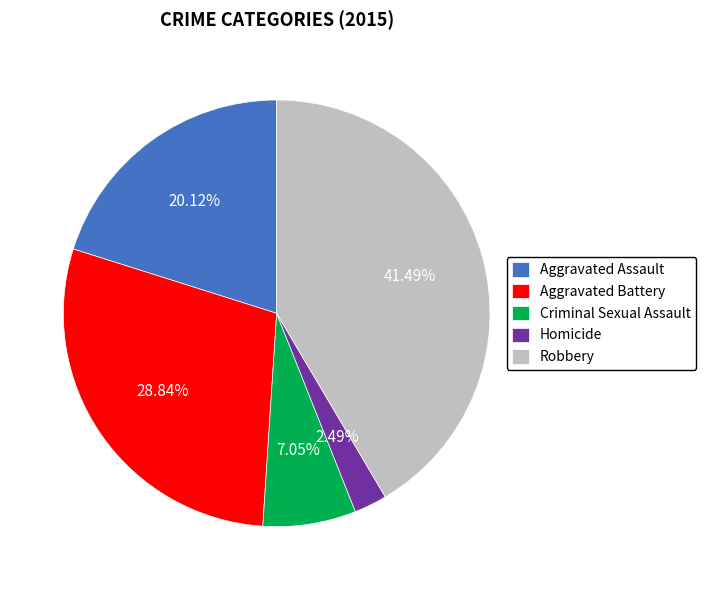

Between Homicide and Criminal Sexual Assault, which is larger?

Criminal Sexual Assault